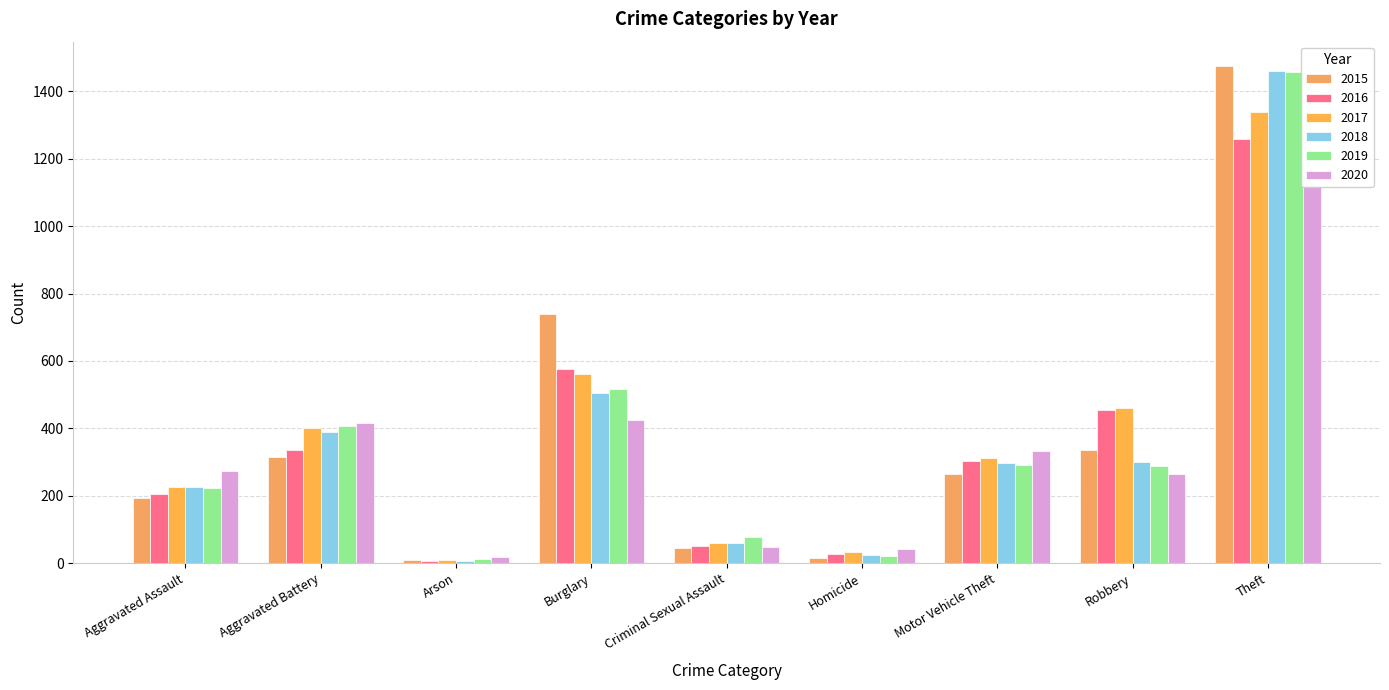

At which label does 2018 reach its peak?

Theft